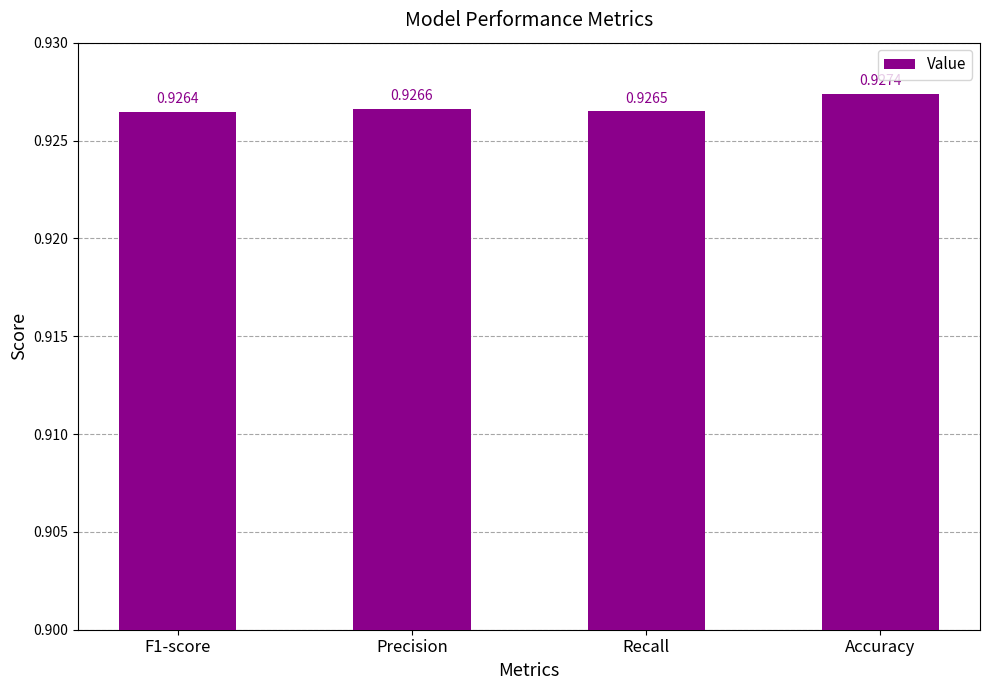

What is the label of the 3rd bar from the right?

Precision